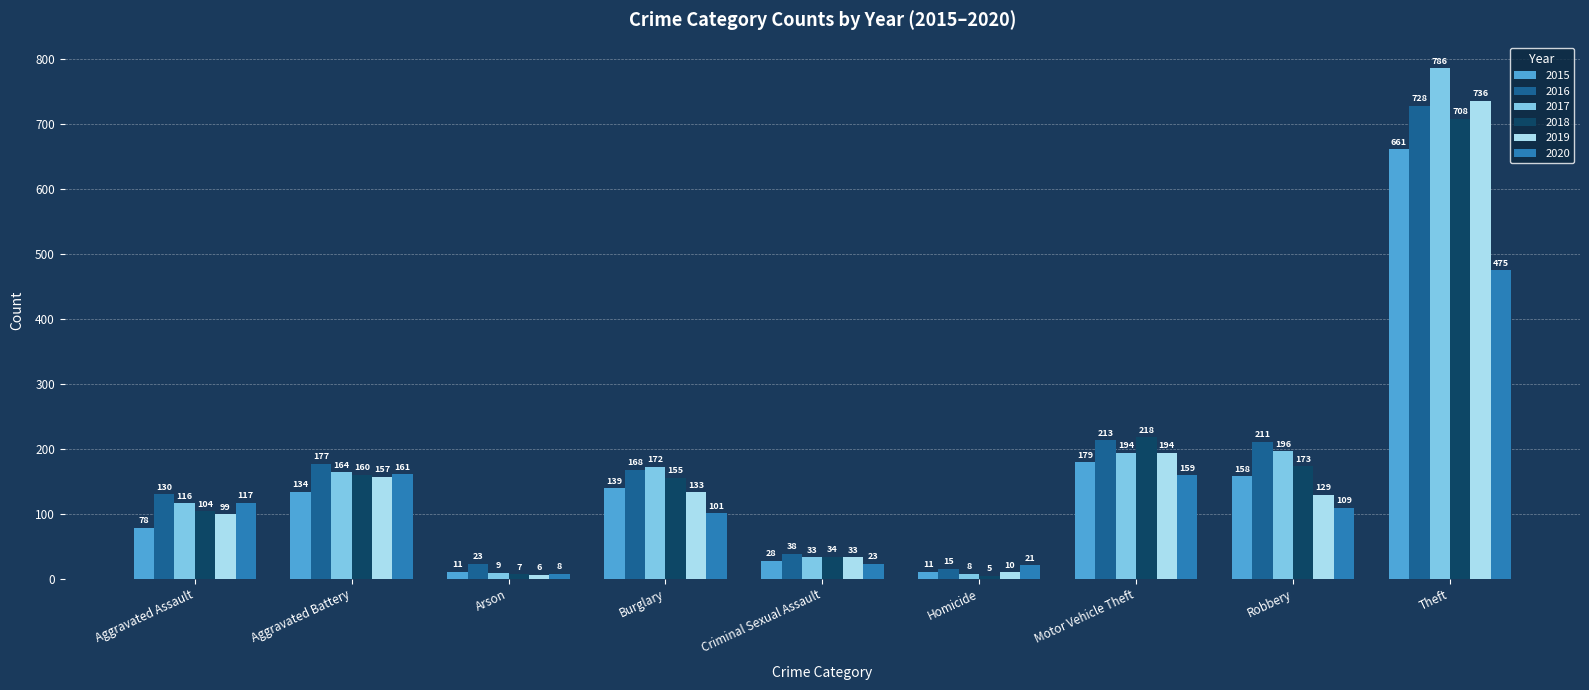

What is the value of the 2015 bar at the 2nd from the left?

134